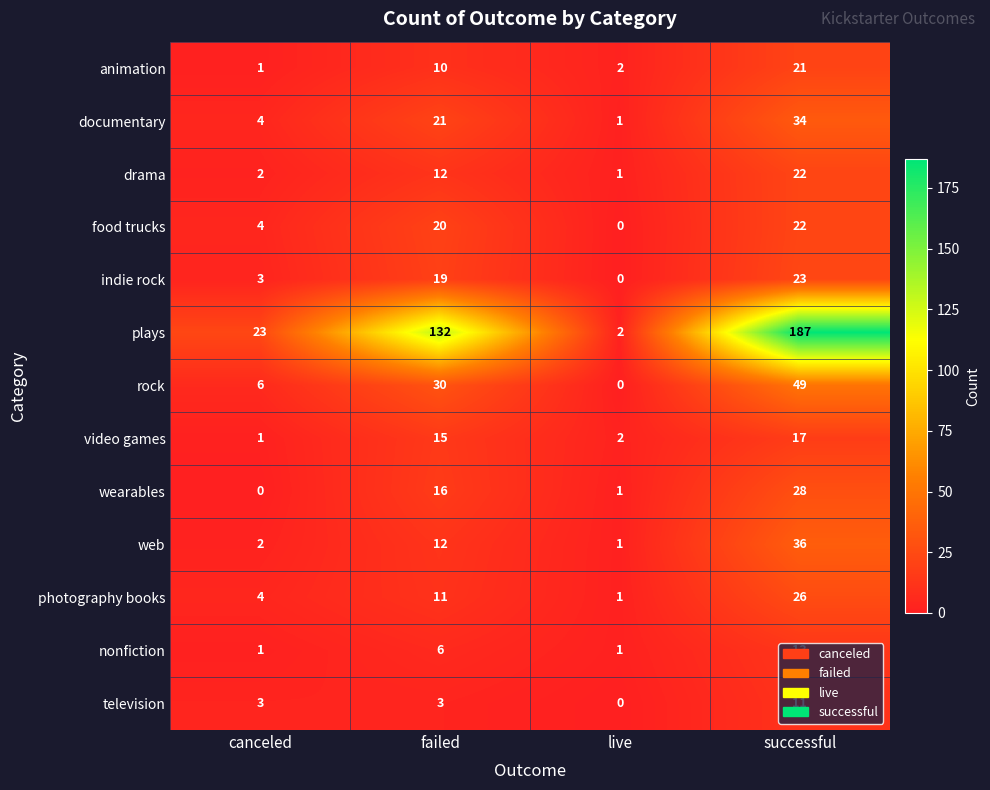

How many values in food trucks are above zero?

3